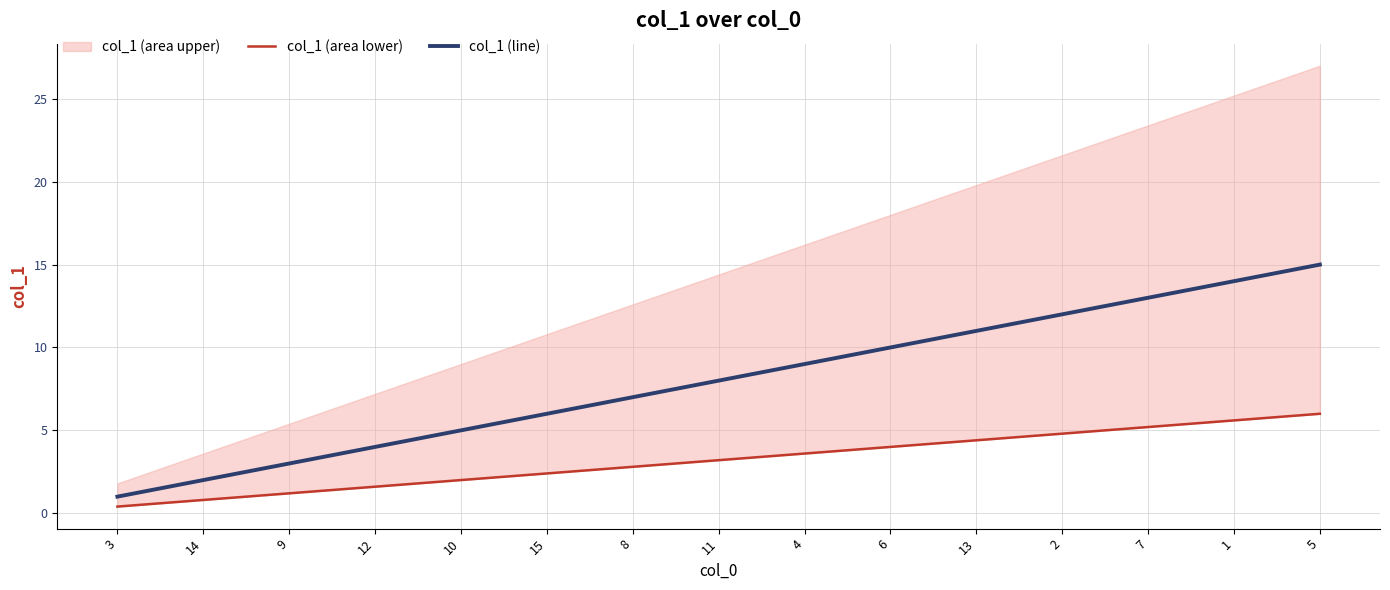

Does the chart display data point markers on the line(s)?

No